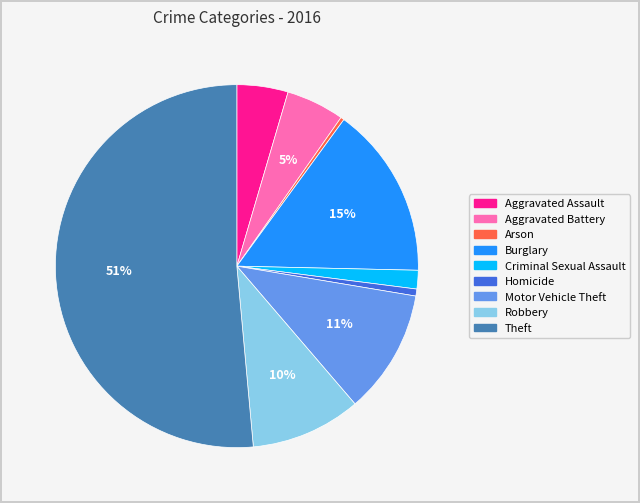

How many segments does this pie chart have?

9